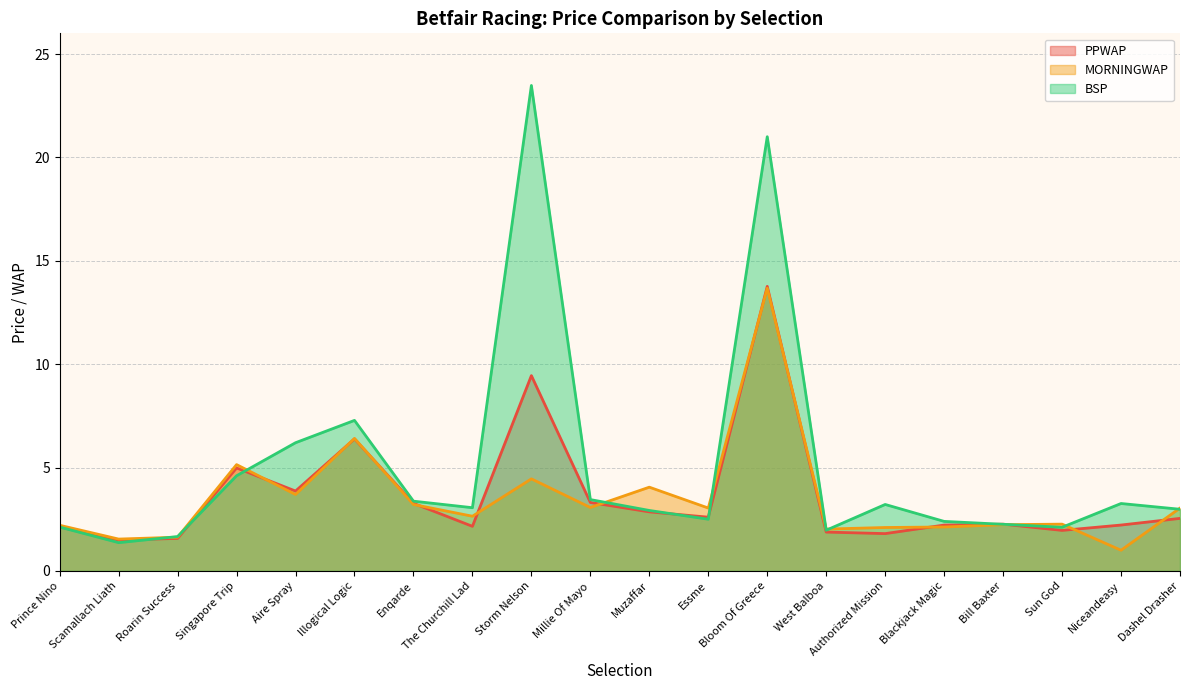

True or false: MORNINGWAP has more than 1 points higher than both neighbors.

True